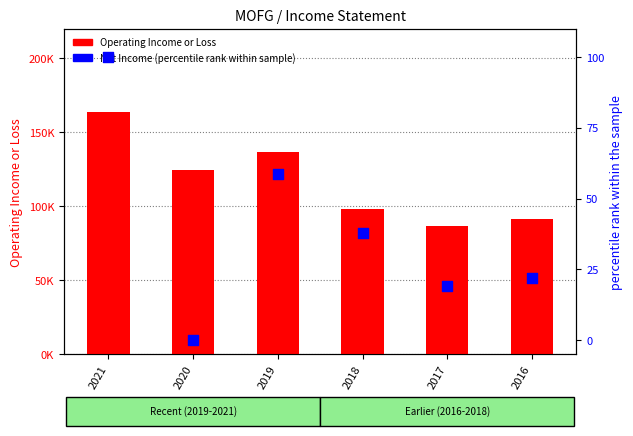

Is the value of Operating Income or Loss at 2018 greater than the value of Net Income (percentile rank) at 2021?

Yes